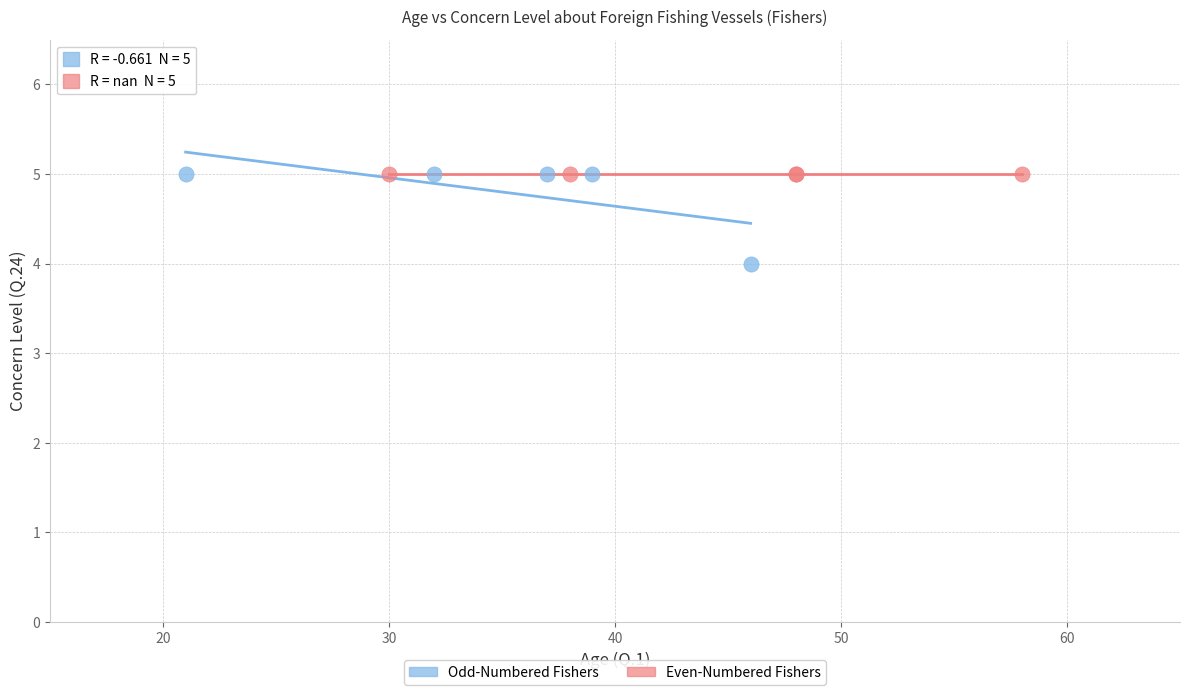

Which series contains the lowest Y value?

Odd-Numbered Fishers